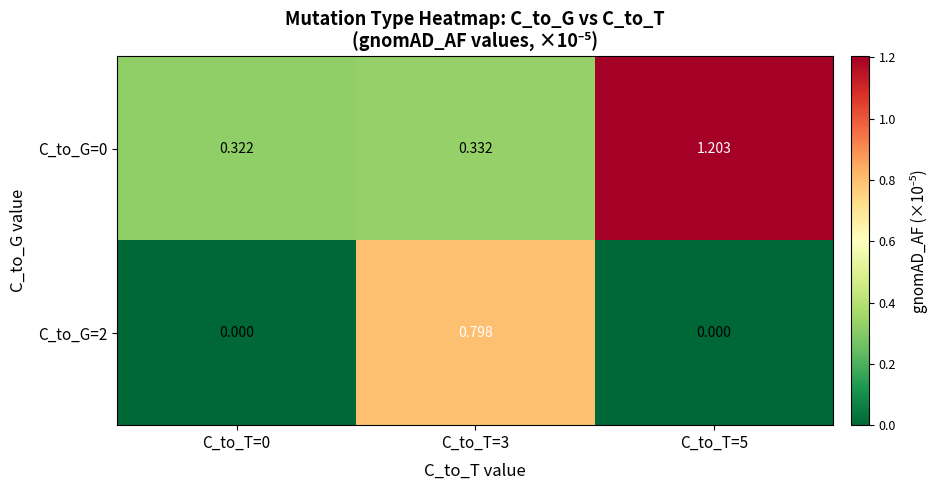

How many data points in C_to_G=2 are above 0?

1